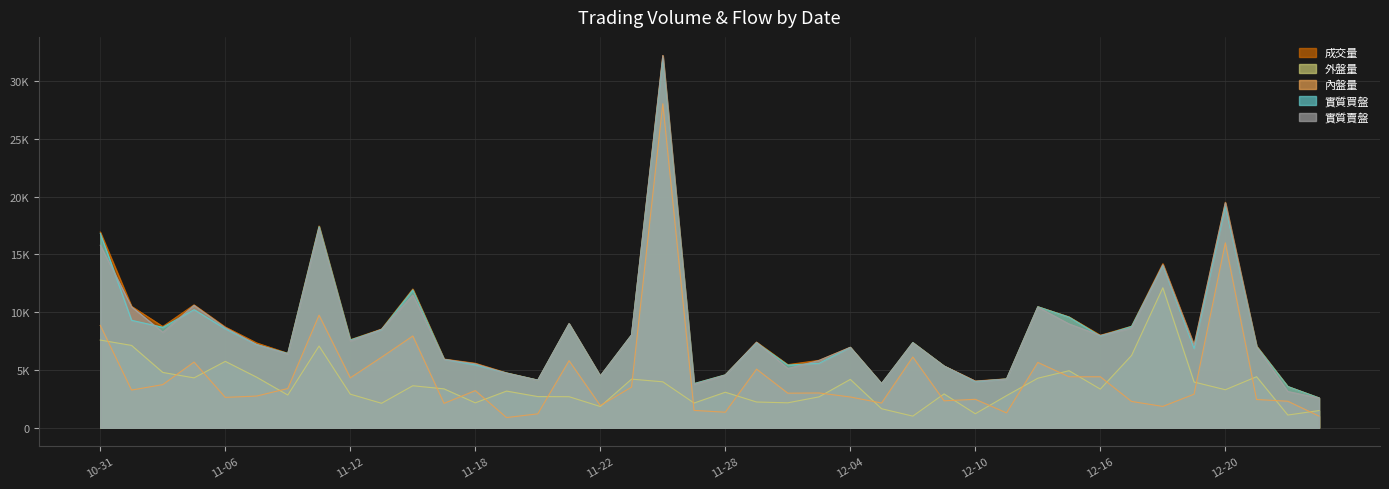

Is it true that 內盤量 equals 822 at 2019-12-18?

False